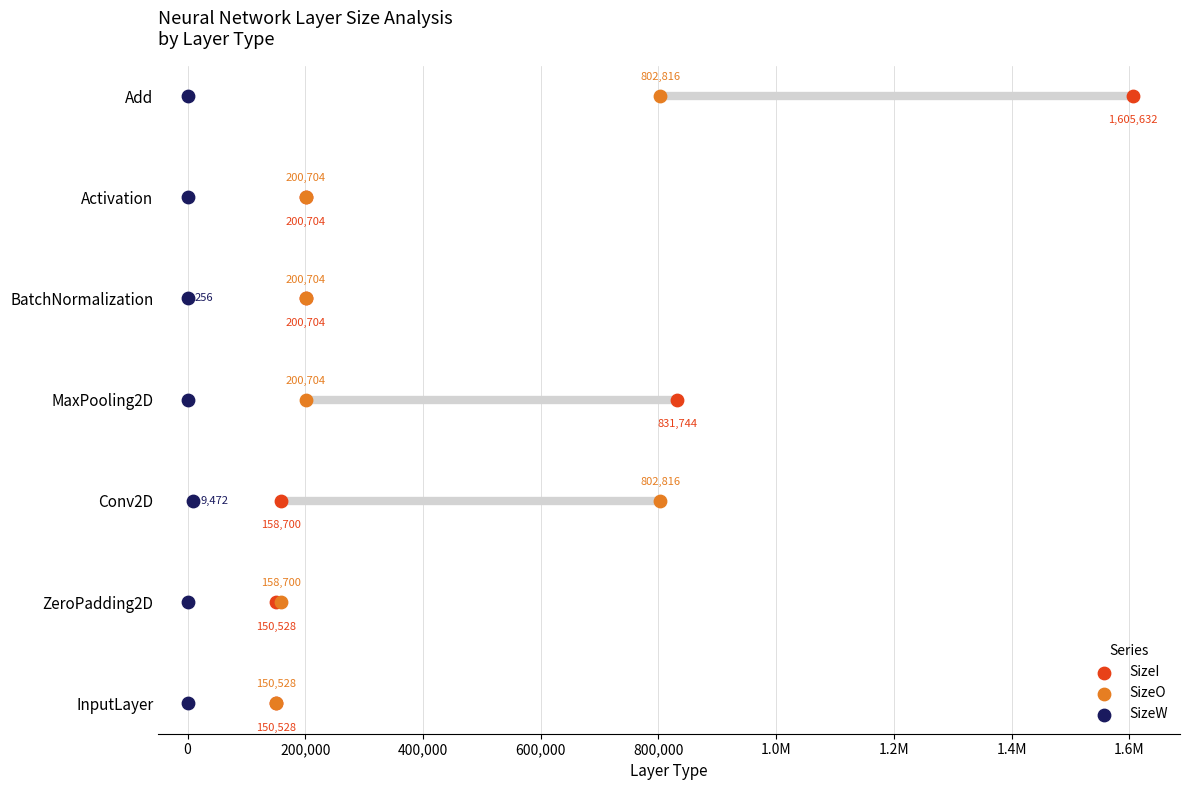

Which series reaches the minimum Y coordinate?

SizeI